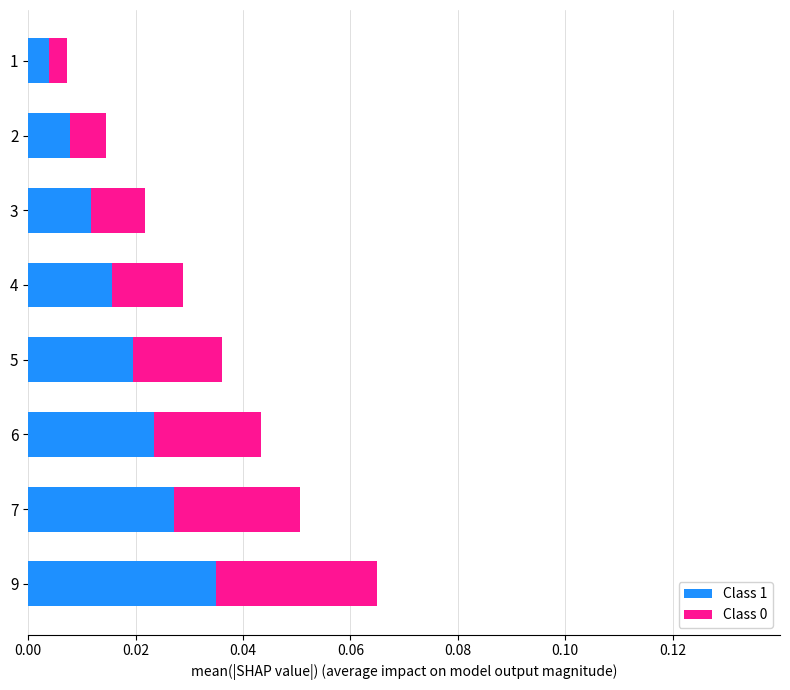

At which category is the sum across all series the highest?

9